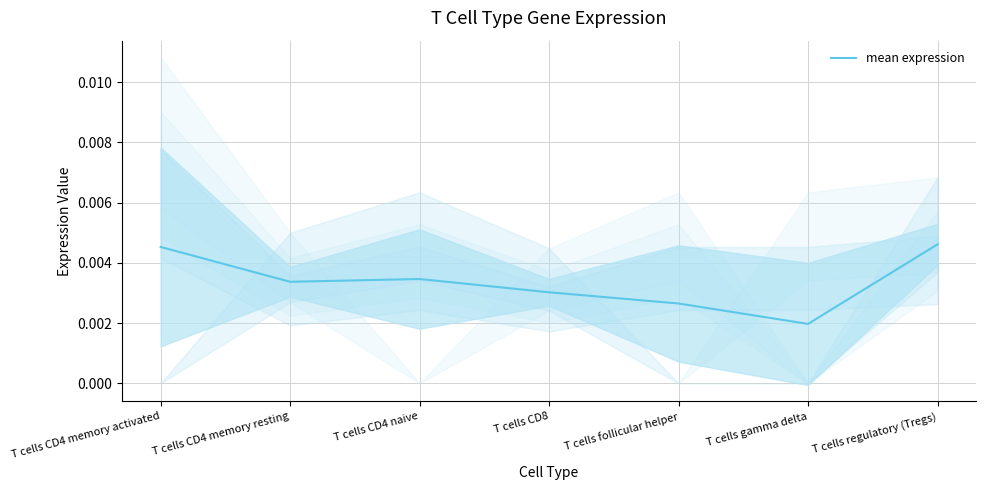

What position from the right is T cells CD8?

4